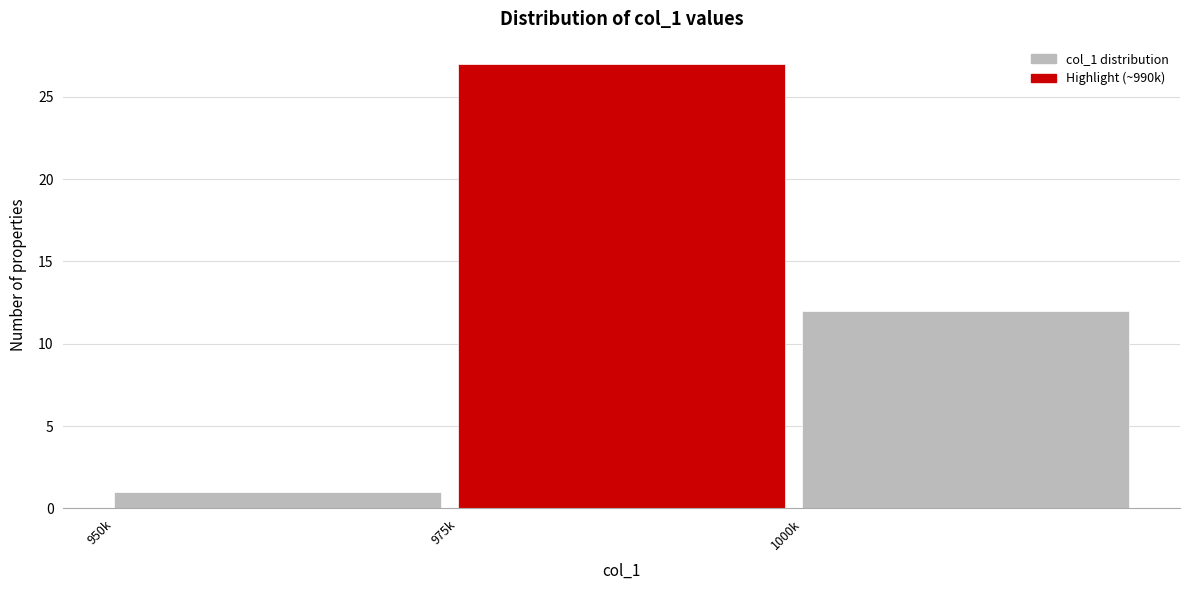

Reading left to right, what are all the values shown in this chart?

1	27	12